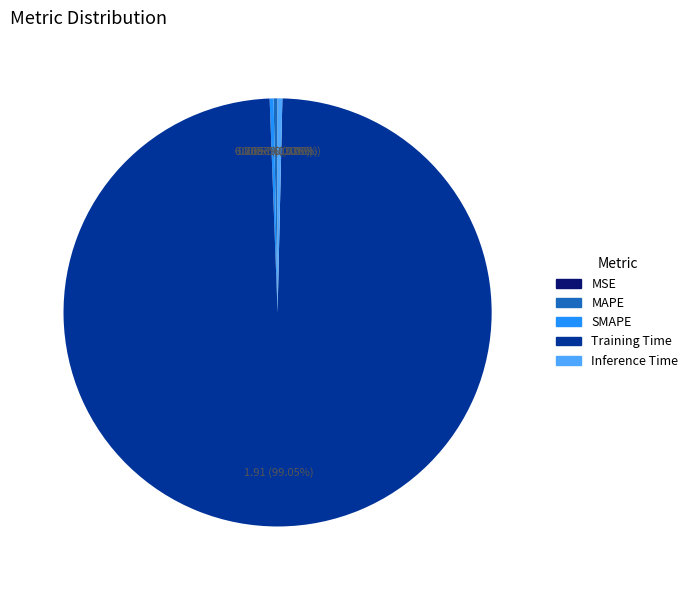

True or false: Training Time accounts for 99% of the total.

True